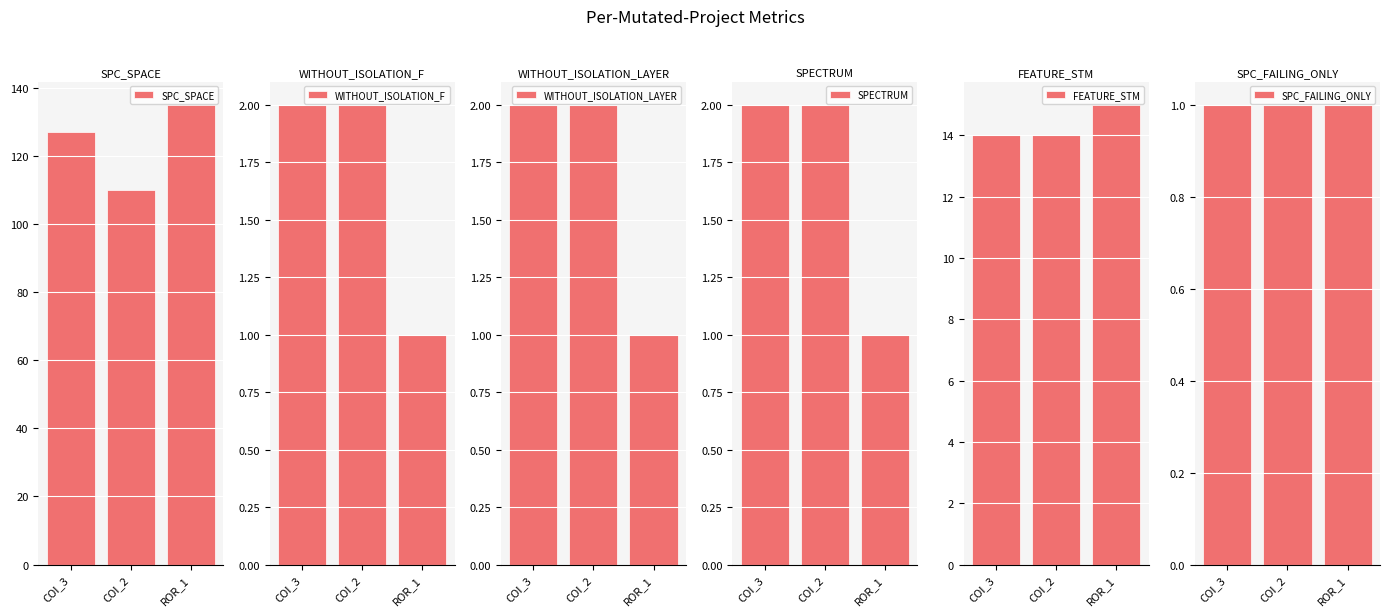

What is the difference between the second highest and minimum values in the SPECTRUM series?

1